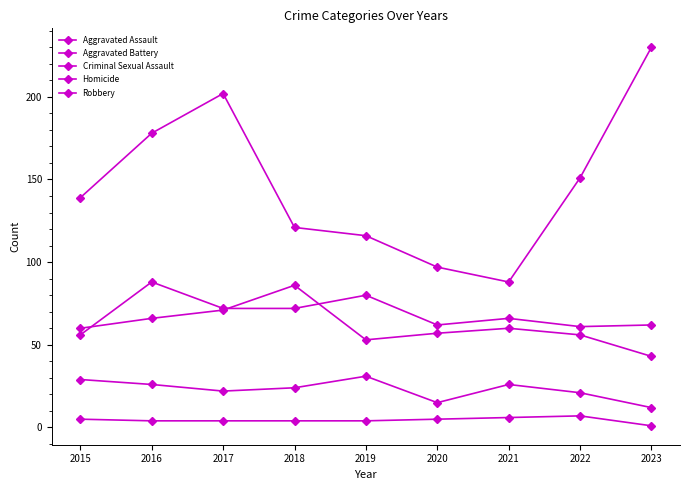

At which category is the sum across all series the highest?

2017